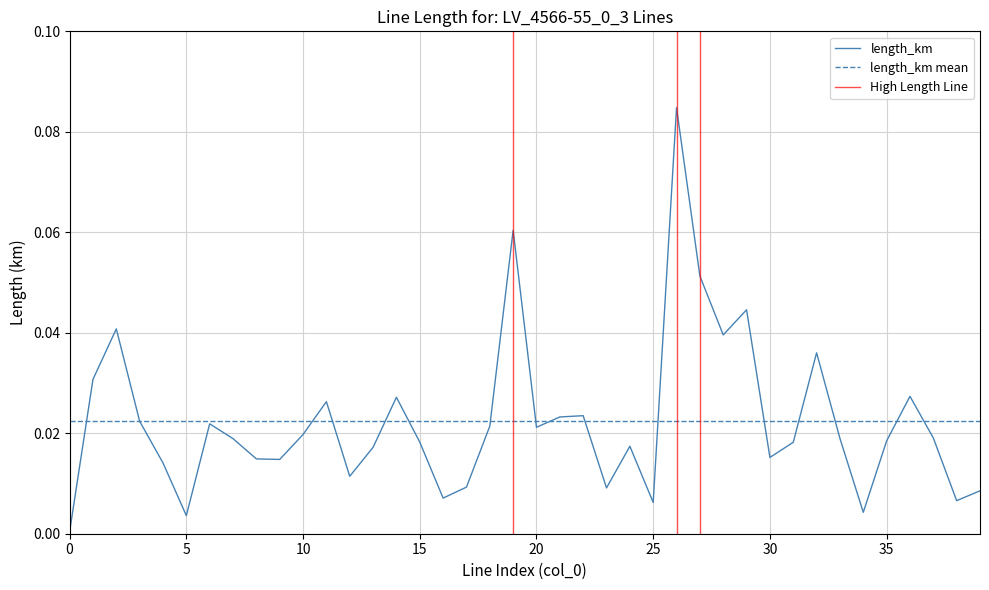

How many interior local valleys (lower than both neighbors) does the data have?

11